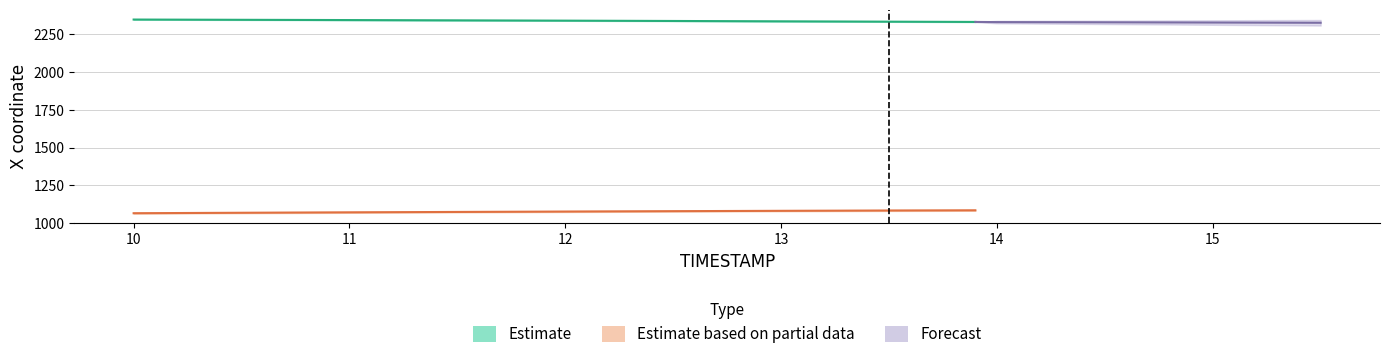

True or false: Y and X cross at least once.

False